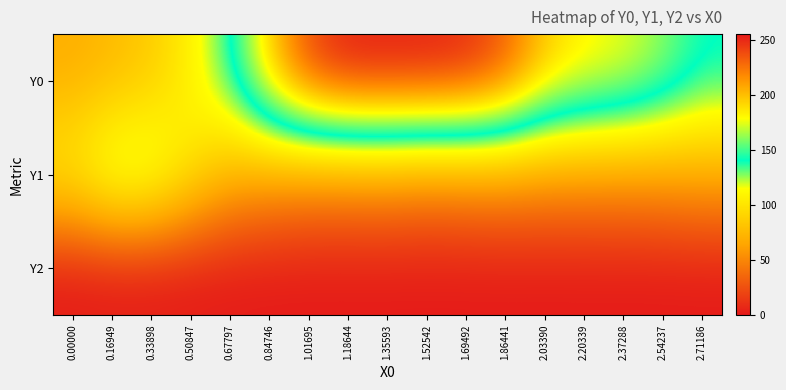

At 2.54237, list the series in order from smallest to largest.

Y2, Y1, Y0